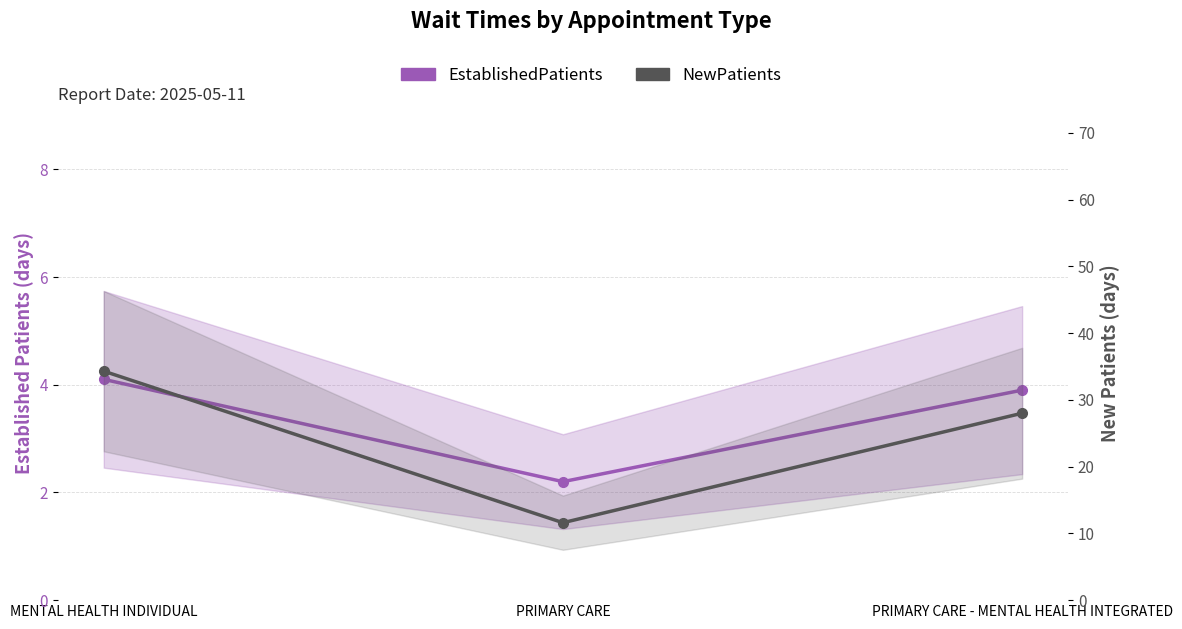

At how many categories does at least one series exceed 18?

2